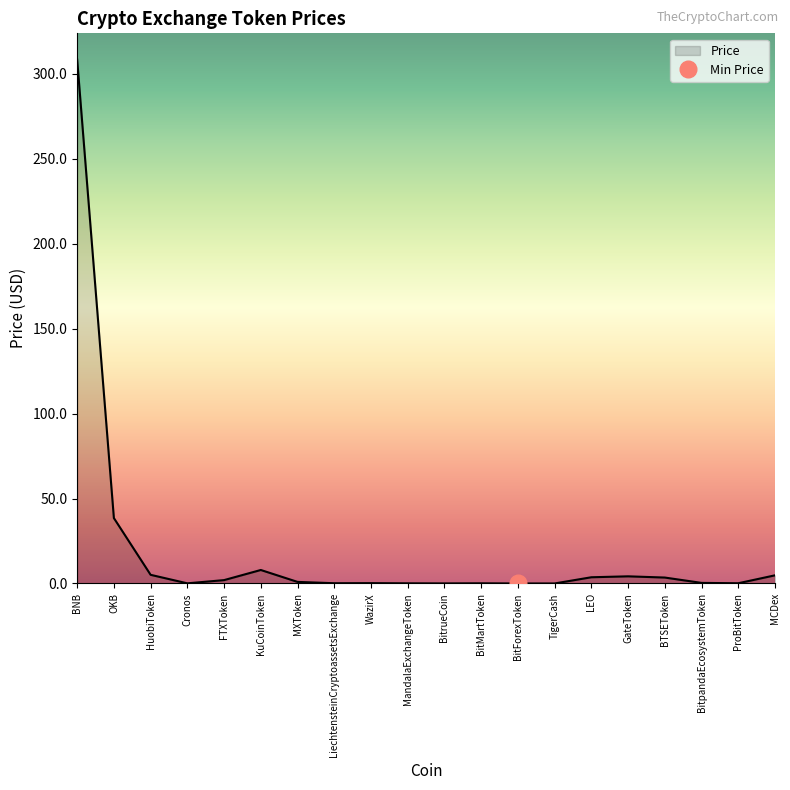

Which category has the lowest value across all series?

BitForexToken